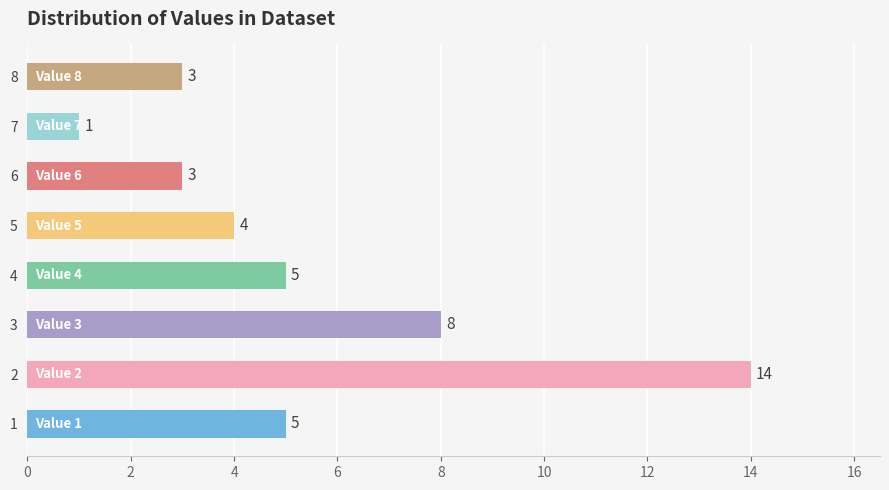

What is the average value?

5